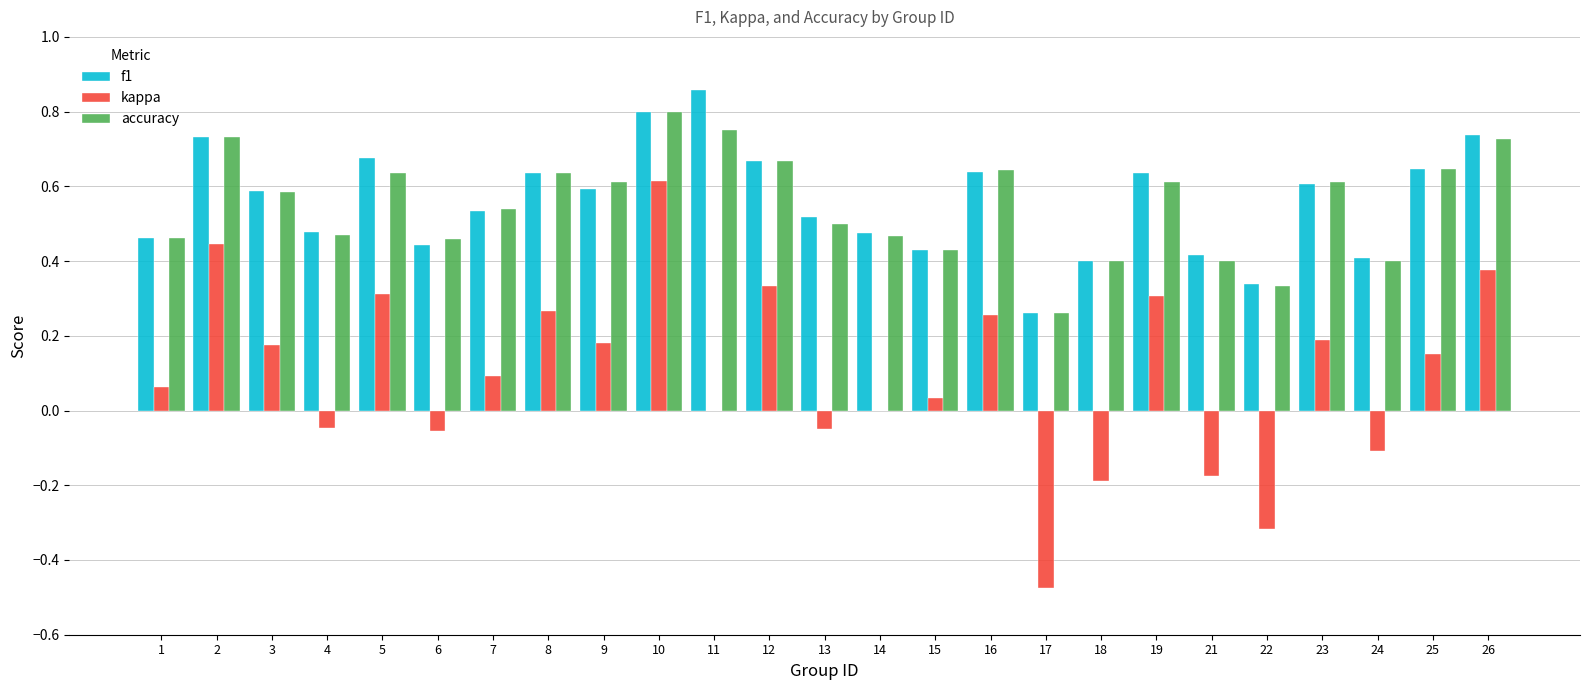

At which category does the chart reach its peak across all series?

11